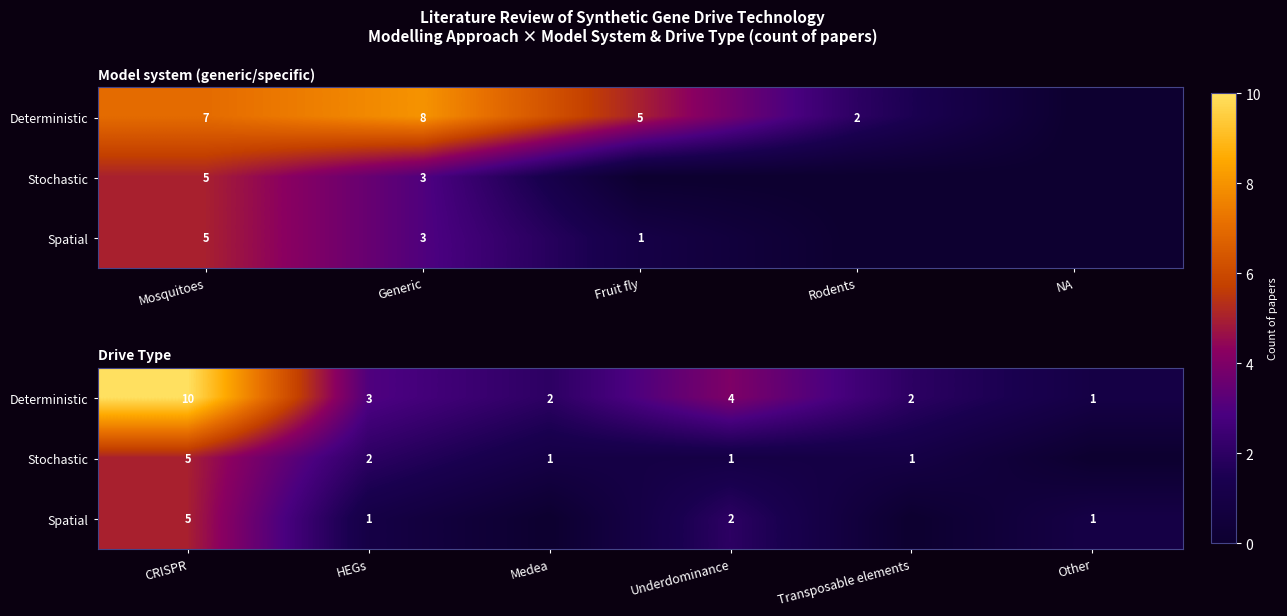

At which category is the sum across all series the highest?

CRISPR